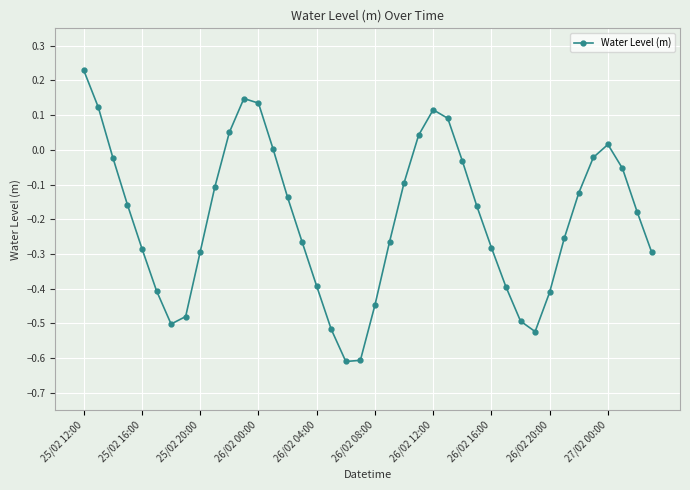

True or false: the data has more than 0 interior local peaks.

True